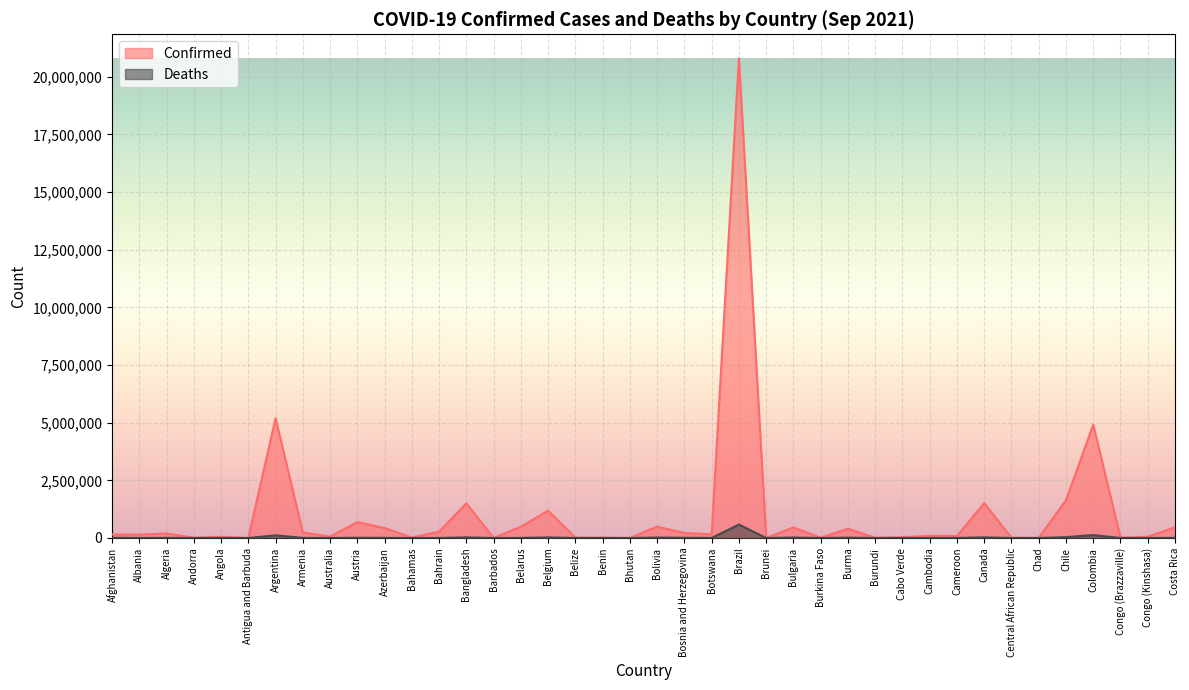

What is the sum of the Deaths values at Afghanistan and Angola?

8350